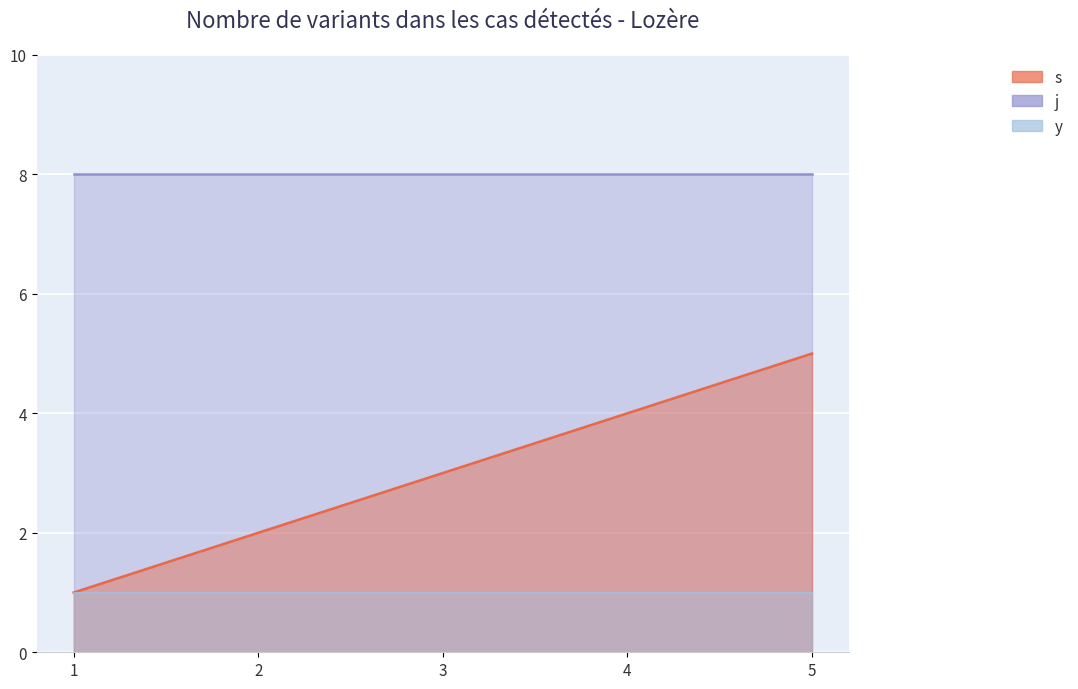

The value of y at 5 is 1. True or false?

True